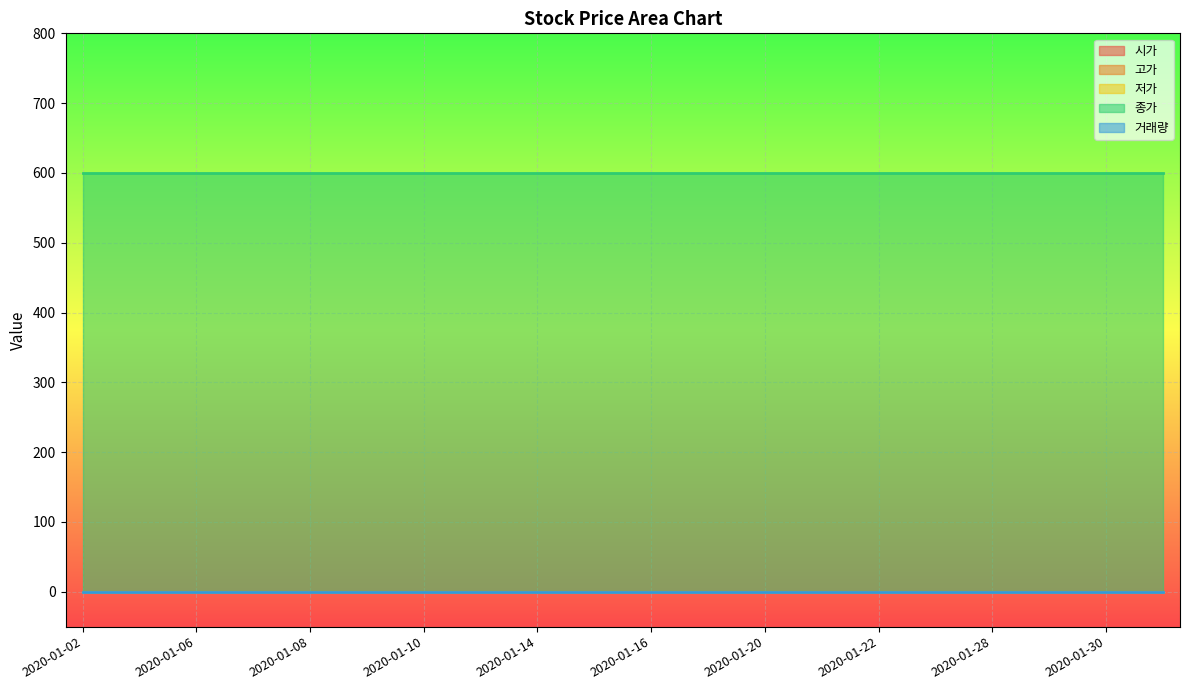

What is the maximum value shown in the chart?

600